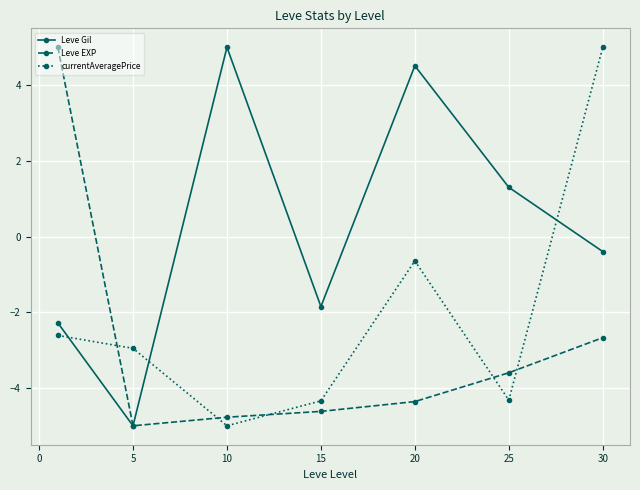

At how many categories does at least one series exceed -4?

7